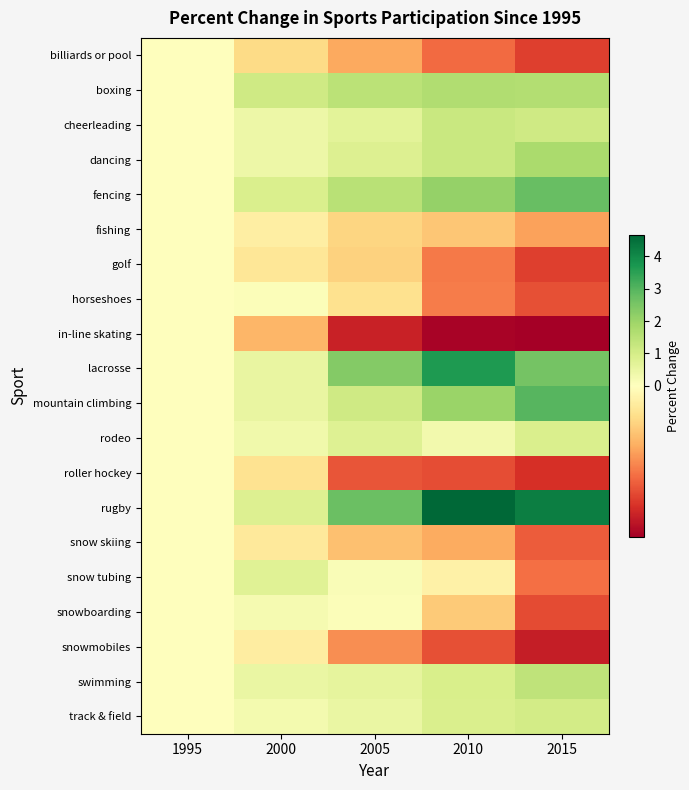

Reading left to right, extract all data points from this chart.

billiards or pool: 1995=0.0	2000=-0.2	2005=-0.4	2010=-0.6	2015=-0.7
boxing: 1995=0.0	2000=1.1	2005=1.5	2010=1.7	2015=1.6
cheerleading: 1995=0.0	2000=0.4	2005=0.7	2010=1.2	2015=1.1
dancing: 1995=0.0	2000=0.4	2005=0.8	2010=1.2	2015=1.8
fencing: 1995=0.0	2000=0.9	2005=1.5	2010=2.1	2015=2.8
fishing: 1995=0.0	2000=-0.1	2005=-0.2	2010=-0.3	2015=-0.4
golf: 1995=0.0	2000=-0.1	2005=-0.2	2010=-0.5	2015=-0.7
horseshoes: 1995=0.0	2000=0.1	2005=-0.2	2010=-0.5	2015=-0.6
in-line skating: 1995=0.0	2000=-0.3	2005=-0.8	2010=-0.9	2015=-0.9
lacrosse: 1995=0.0	2000=0.5	2005=2.3	2010=3.7	2015=2.6
mountain climbing: 1995=0.0	2000=0.5	2005=1.1	2010=2.0	2015=3.0
rodeo: 1995=0.0	2000=0.3	2005=0.8	2010=0.3	2015=0.9
roller hockey: 1995=0.0	2000=-0.2	2005=-0.6	2010=-0.6	2015=-0.7
rugby: 1995=0.0	2000=0.8	2005=2.7	2010=4.7	2015=4.2
snow skiing: 1995=0.0	2000=-0.1	2005=-0.3	2010=-0.4	2015=-0.6
snow tubing: 1995=0.0	2000=0.8	2005=0.1	2010=-0.1	2015=-0.5
snowboarding: 1995=0.0	2000=0.2	2005=0.1	2010=-0.3	2015=-0.6
snowmobiles: 1995=0.0	2000=-0.1	2005=-0.5	2010=-0.6	2015=-0.8
swimming: 1995=0.0	2000=0.5	2005=0.6	2010=0.9	2015=1.4
track & field: 1995=0.0	2000=0.3	2005=0.5	2010=0.9	2015=1.1